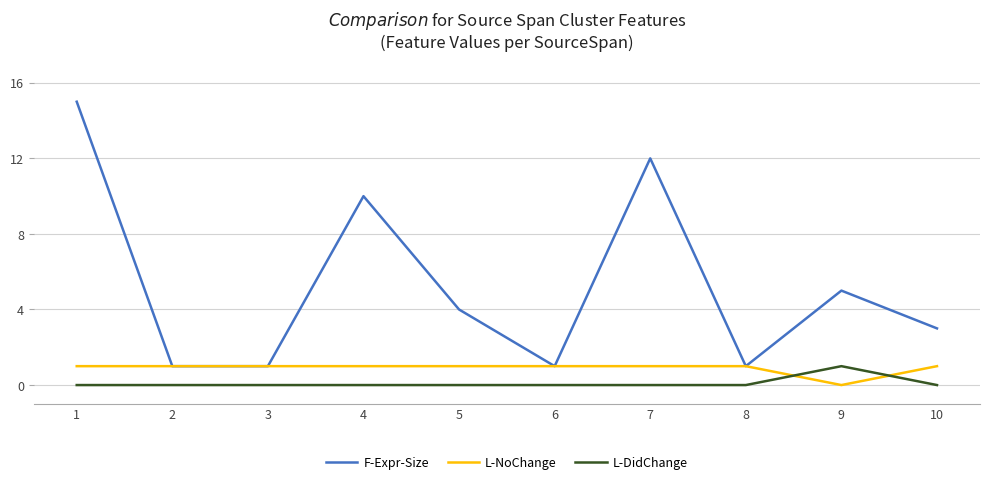

The L-DidChange series shows -1 at 5. True or false?

False